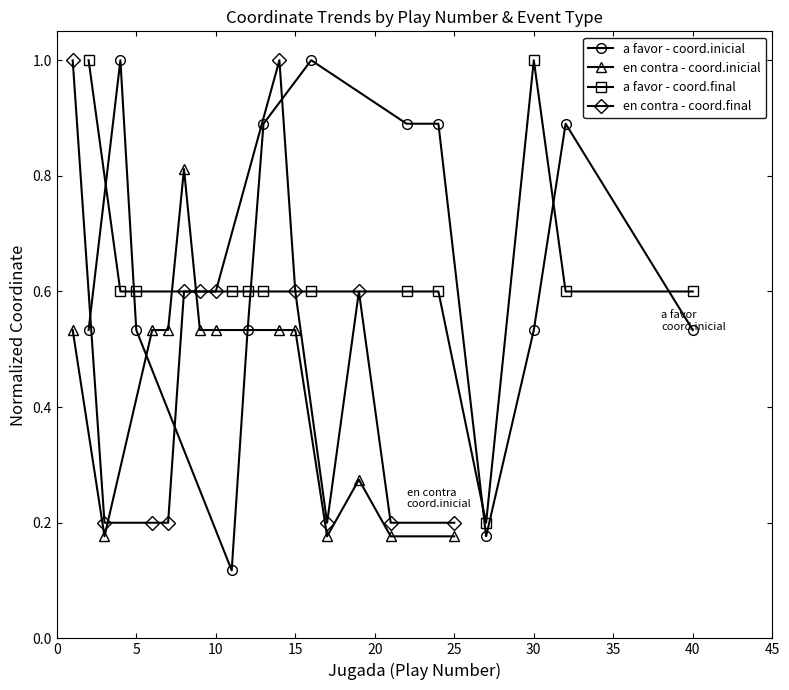

What is the minimum value shown in the chart?

0.1